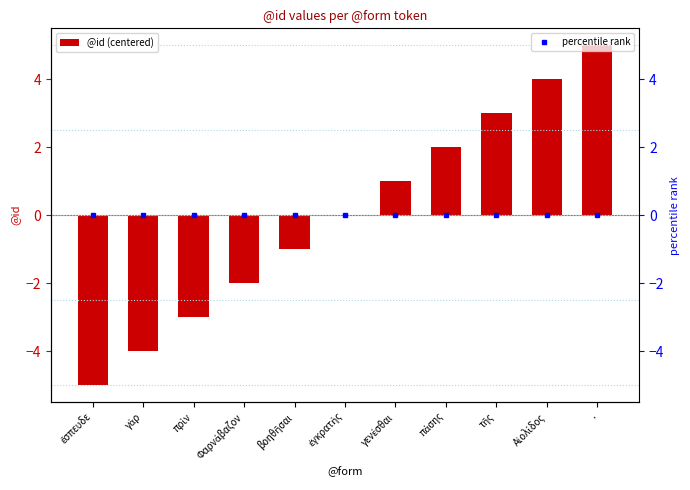

How many values are between -3 and 3?

7